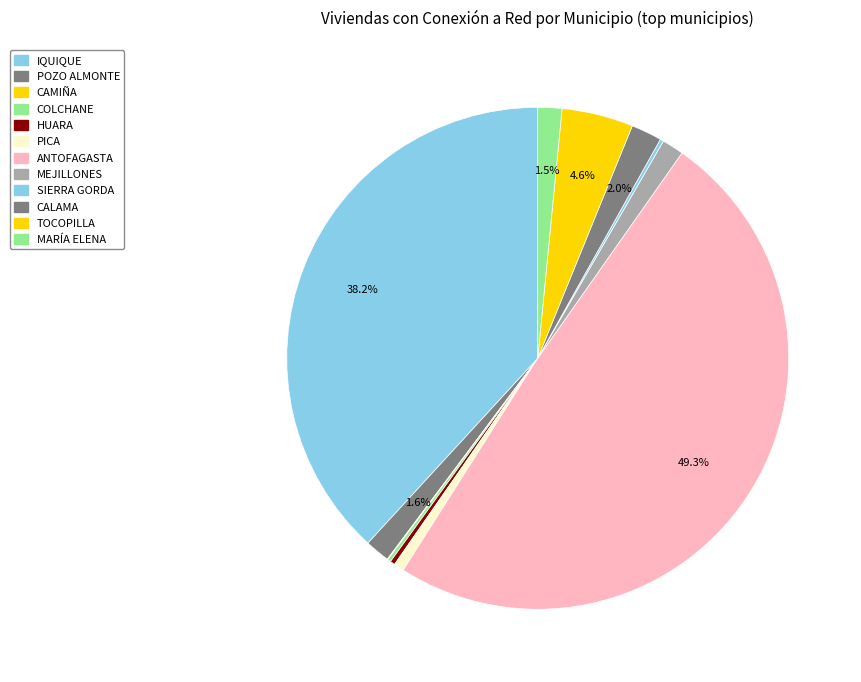

To the nearest percent, what portion does TOCOPILLA represent?

5%